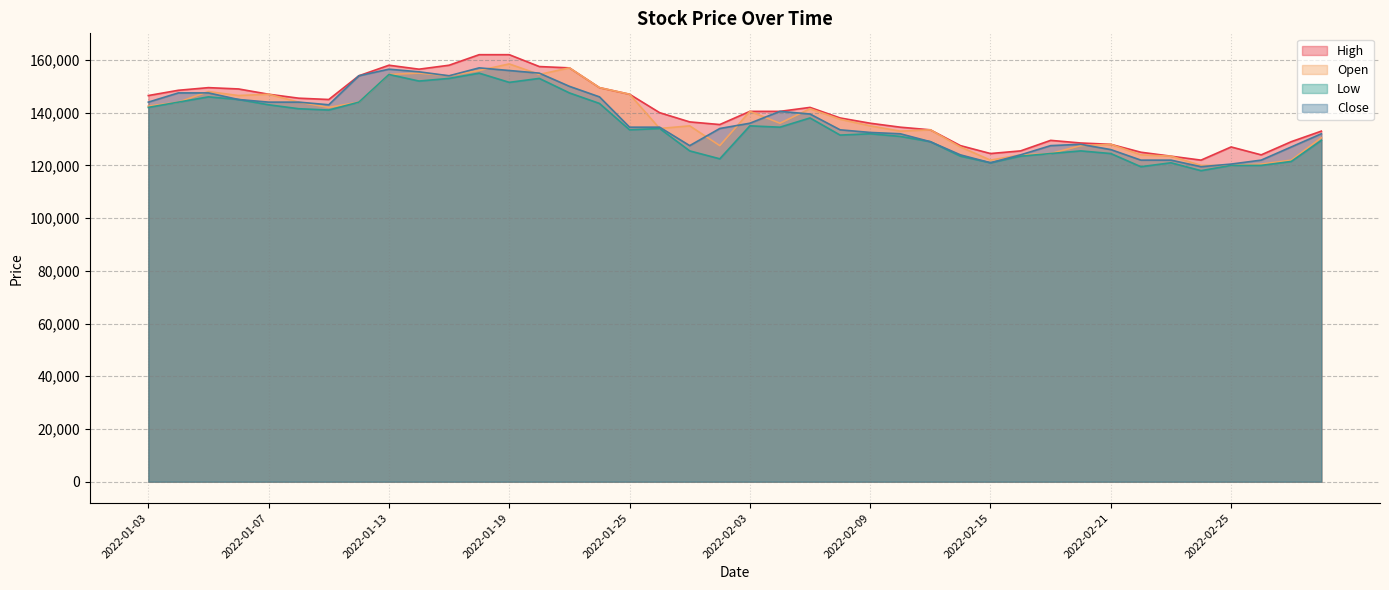

What is the sum of all Low values?

5395000